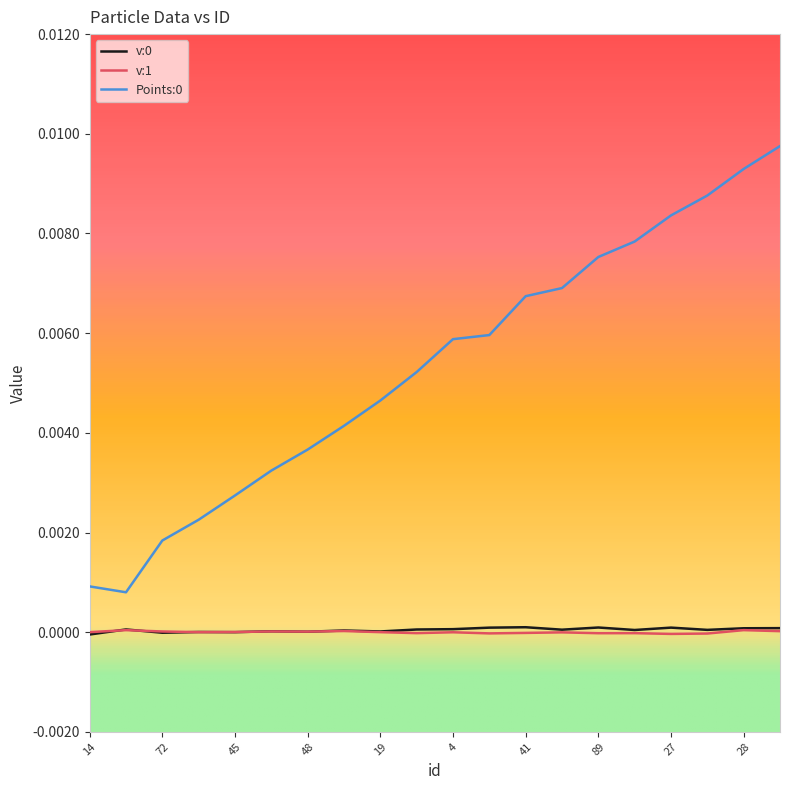

True or false: Points:0 and v:1 intersect in this chart.

False